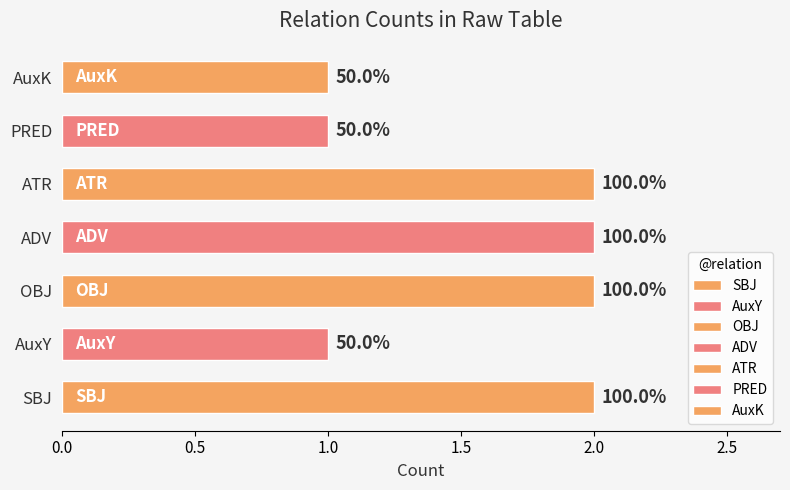

The chart shows a value of 1 at SBJ. True or false?

False